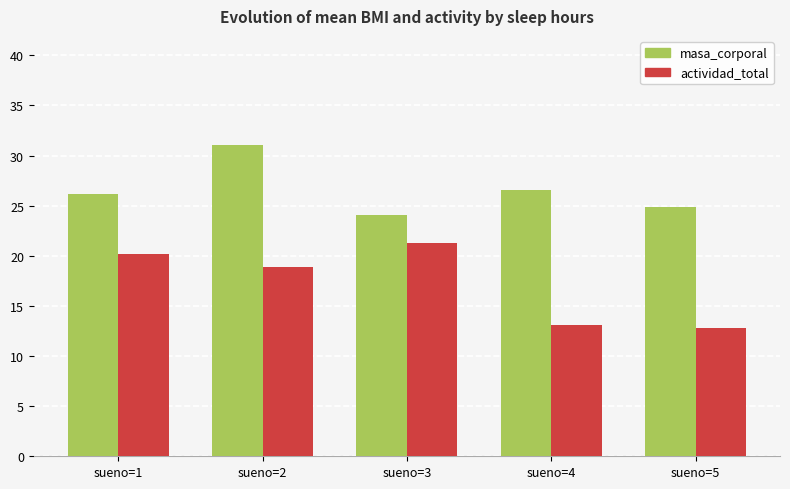

What is the maximum value shown in the chart?

31.1